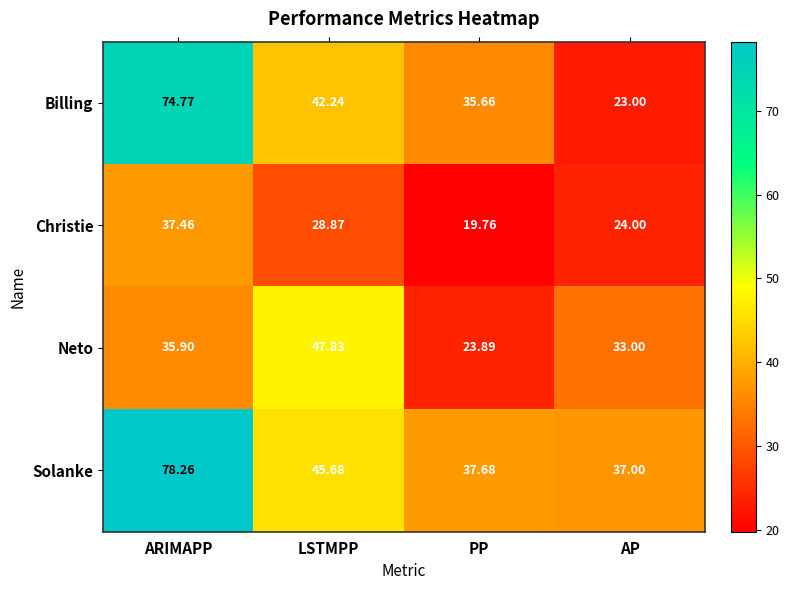

Which series has the largest total across all categories?

Solanke